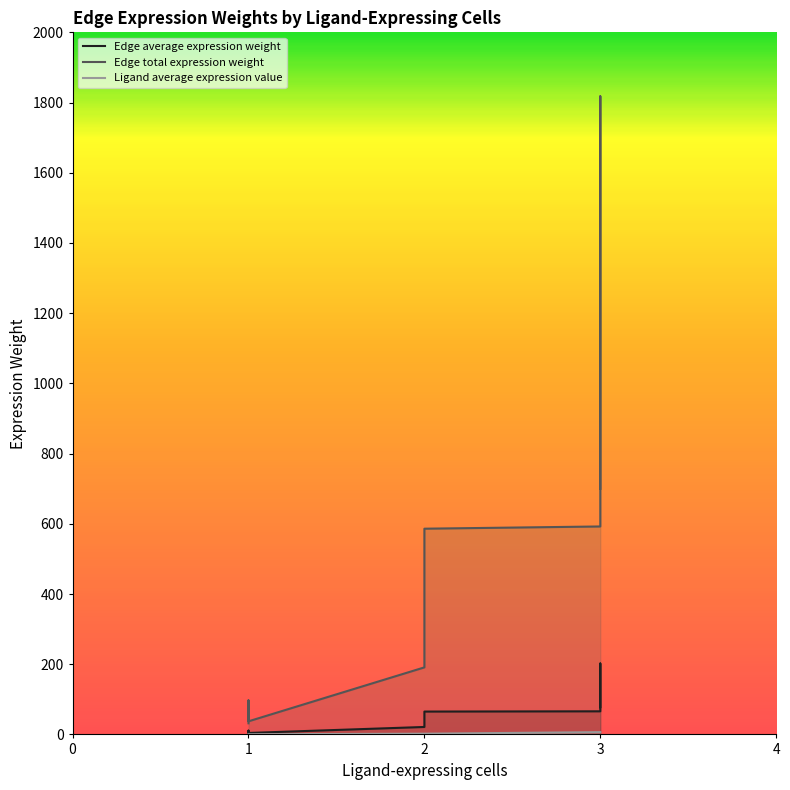

True or false: Ligand average expression value and Edge average expression weight intersect in this chart.

False